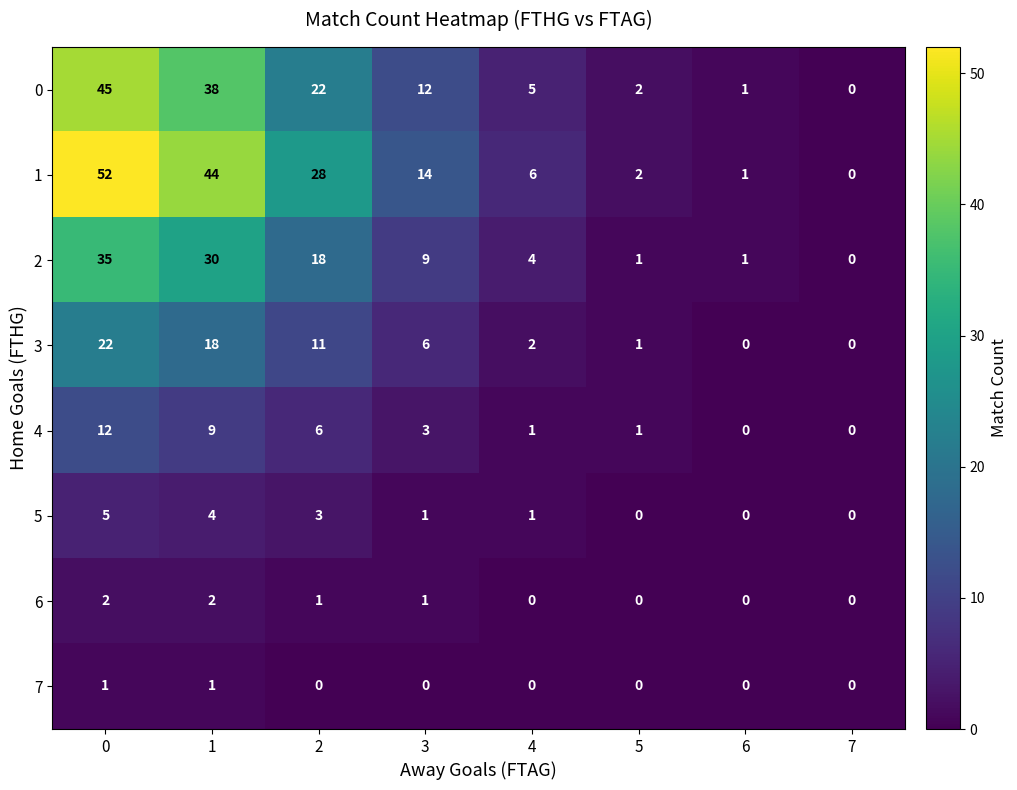

The 7 series shows 0 at 3. True or false?

True